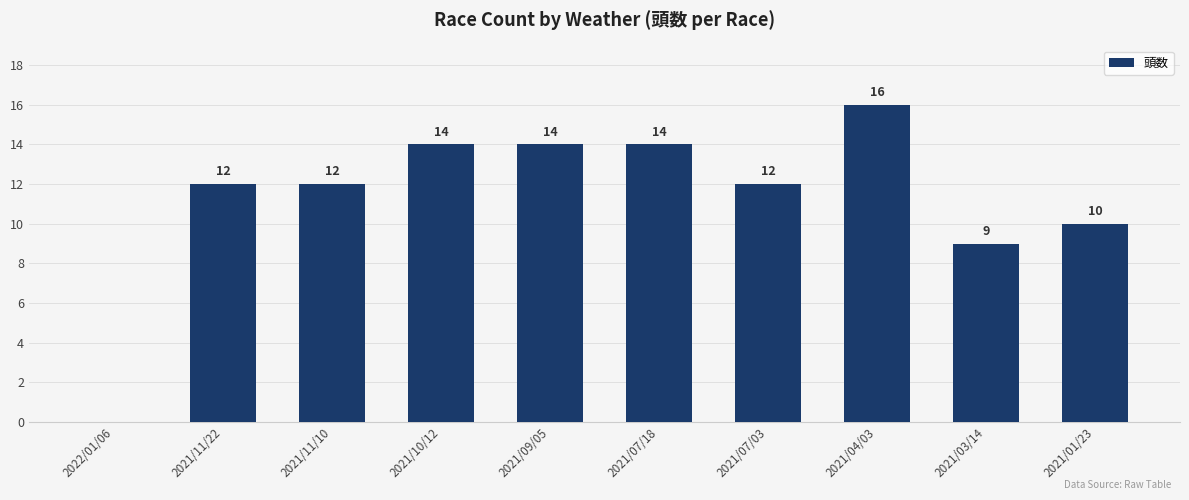

Reading left to right, list all the values displayed in this chart.

2022/01/06=0	2021/11/22=12	2021/11/10=12	2021/10/12=14	2021/09/05=14	2021/07/18=14	2021/07/03=12	2021/04/03=16	2021/03/14=9	2021/01/23=10